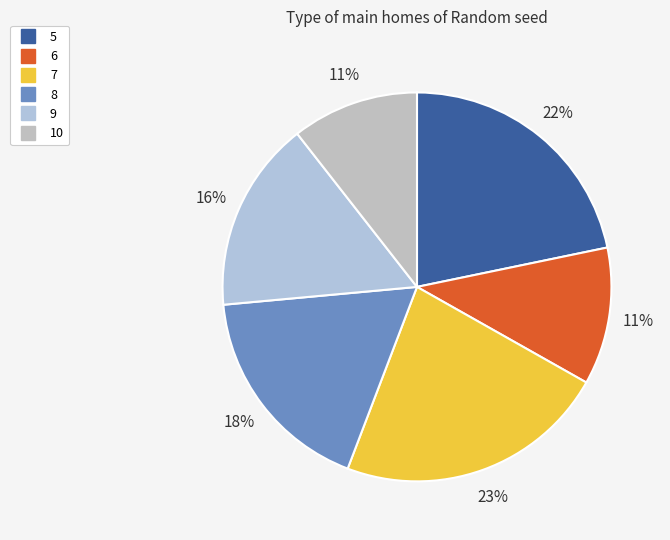

Is it true that 6 is 11% of the pie?

True